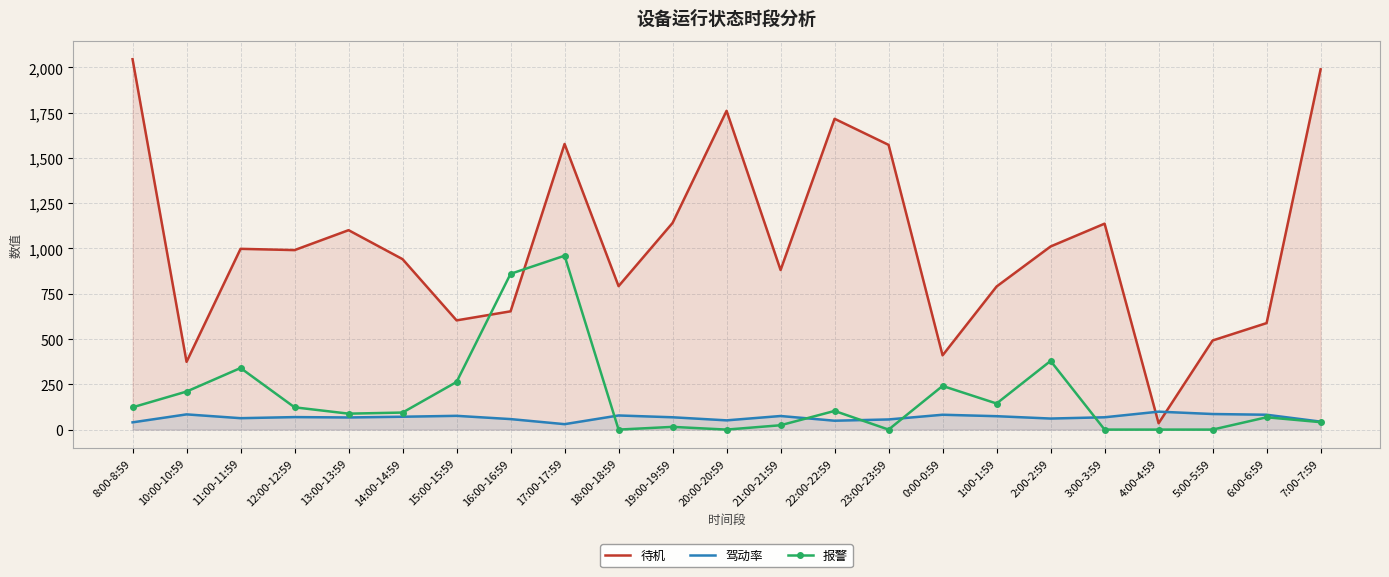

Reading left to right, extract all data points from this chart.

待机: 2045	374	998	991	1101	941	603	653	1577	792	1141	1760	881	1716	1572	410	790	1011	1137	35	492	588	1989
驾动率: 40	84	63	69	67	71	76	58	30	78	68	51	75	49	56	82	74	61	68	99	86	82	44
报警: 123	210	340	123	88	94	263	860	960	0	15	0	24	103	0	241	144	379	0	0	0	68	41